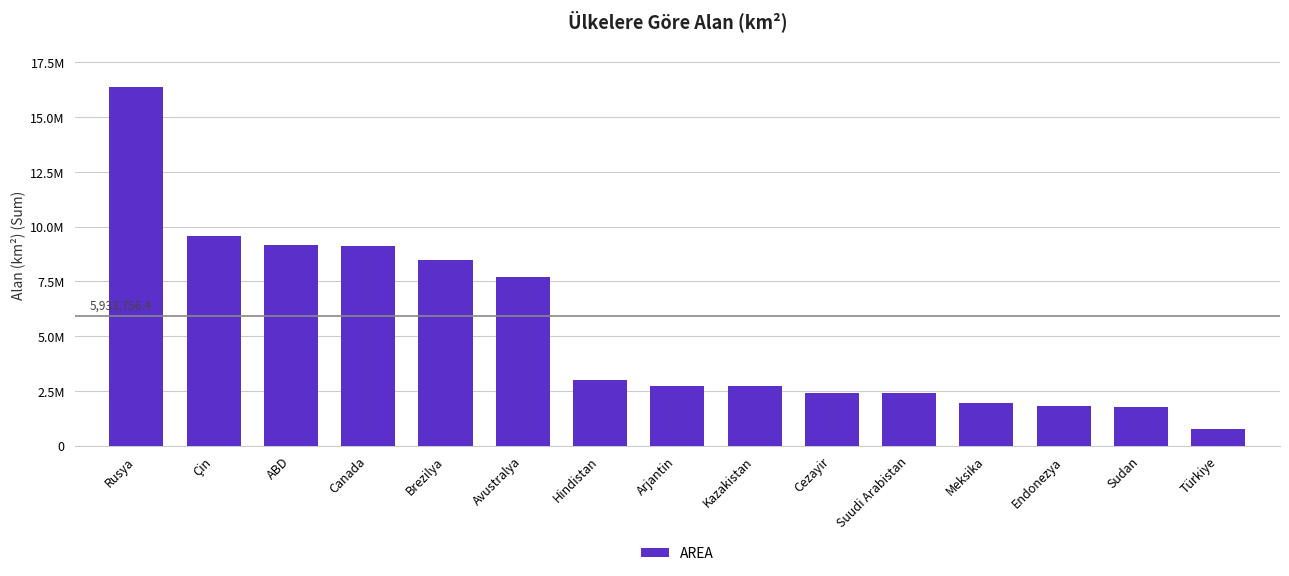

At which category does the chart reach its minimum across all series?

Türkiye